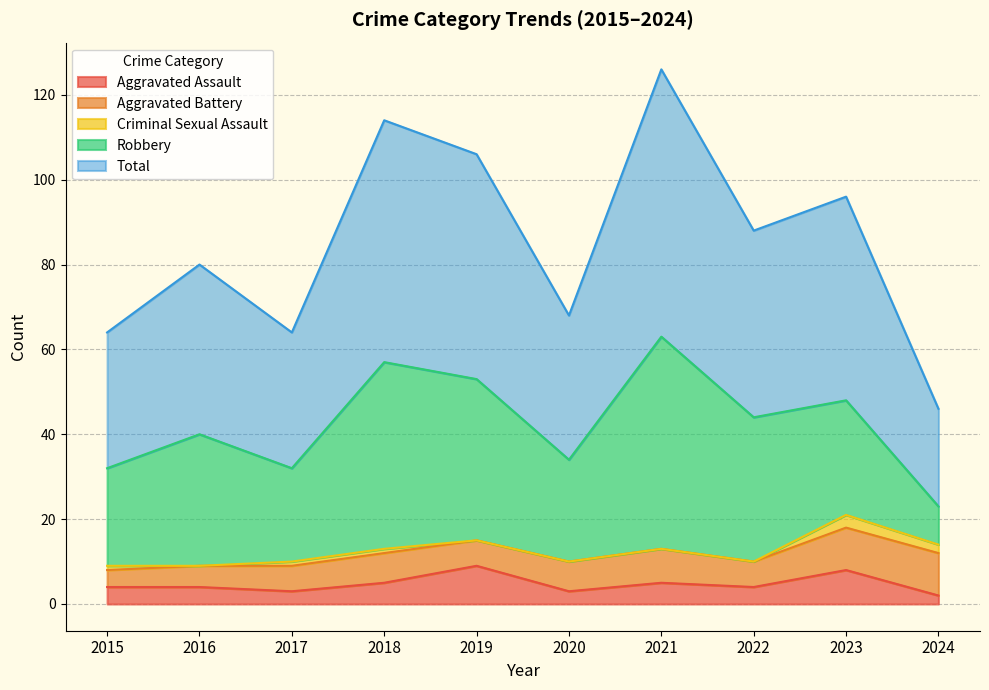

What is the difference between the maximum and second lowest values in the Criminal Sexual Assault series?

3